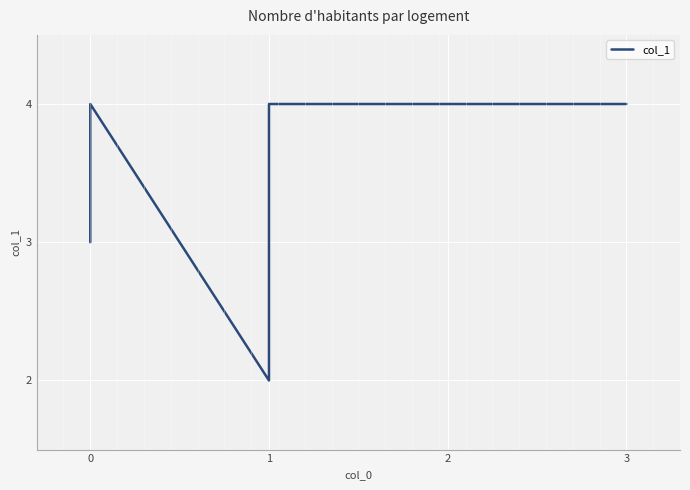

Count the number of categories in the chart.

6